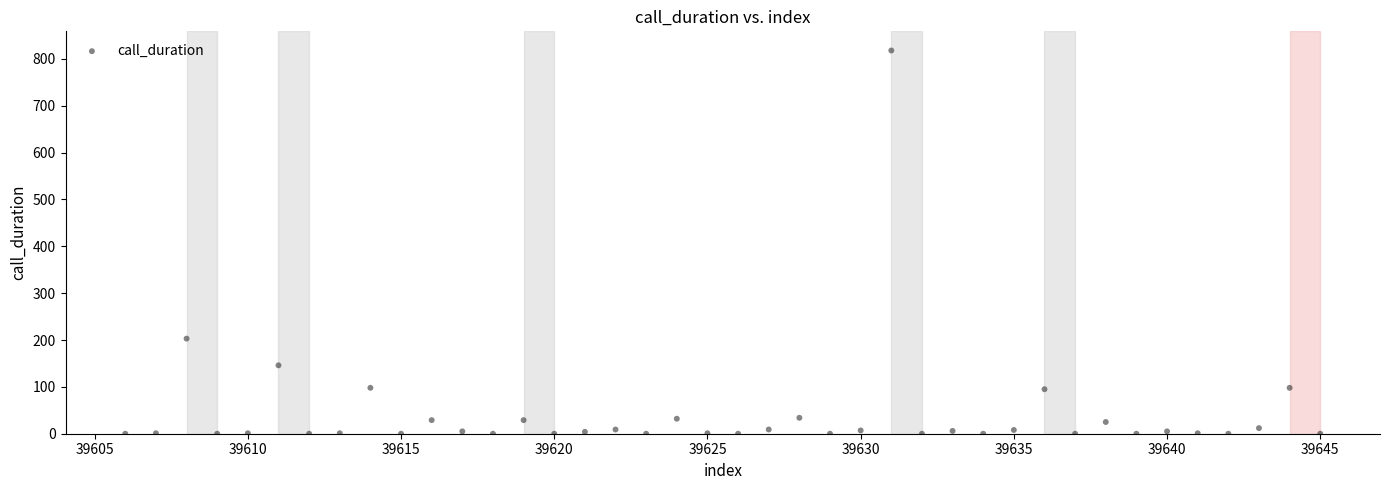

What is the range of Y values (max minus min)?

818